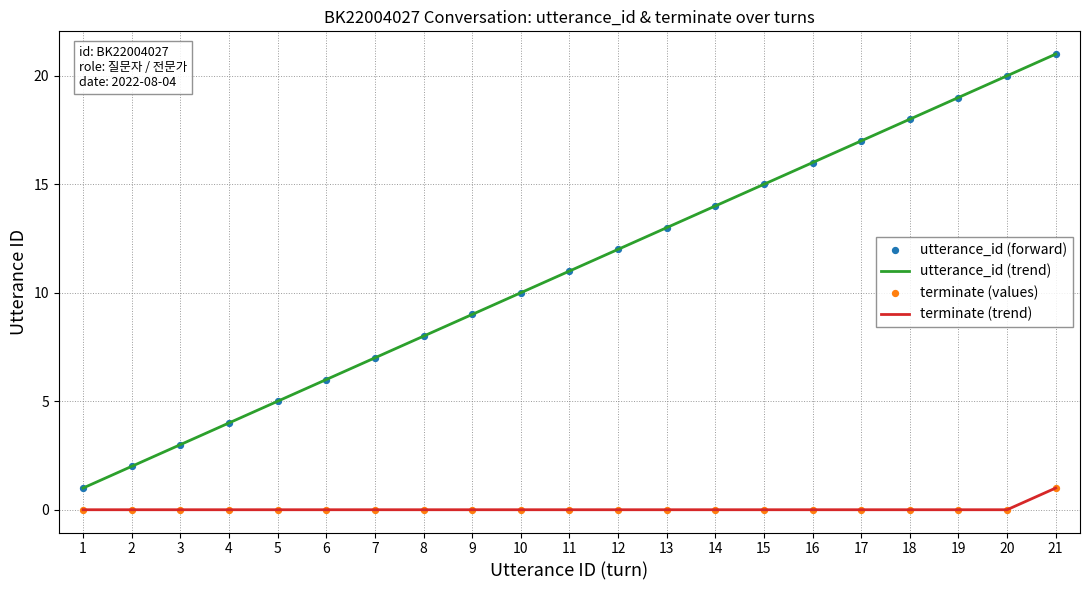

What is the total value across all series at 5?

5